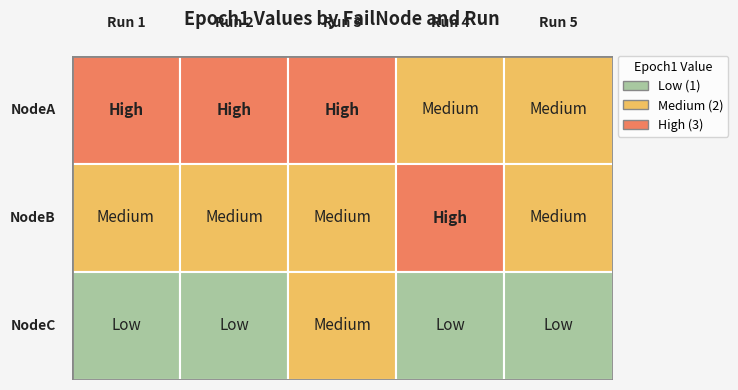

What is the highest value of the NodeC series?

2